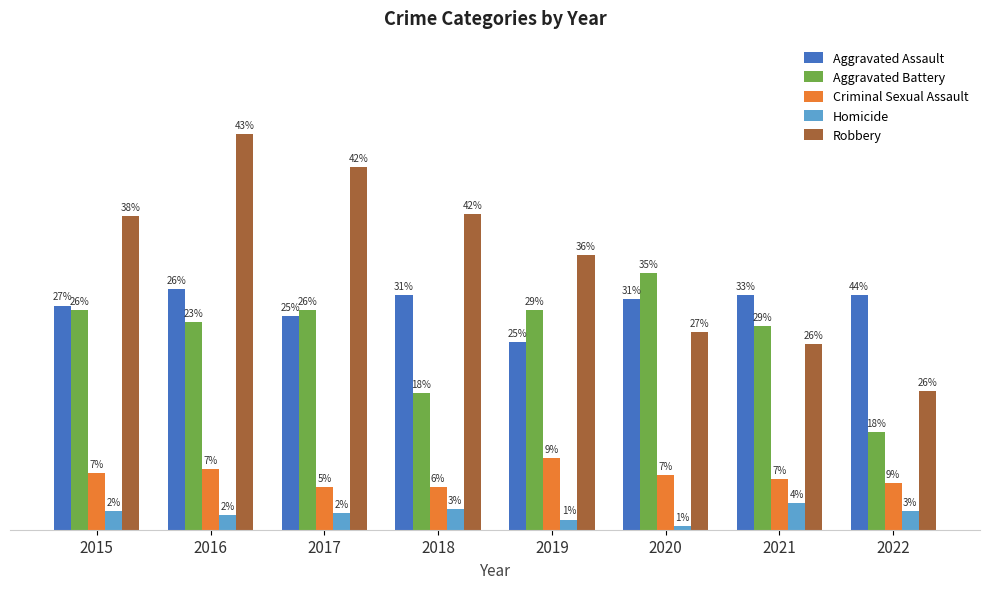

What is the value of the Criminal Sexual Assault bar at the 8th from the left?

23